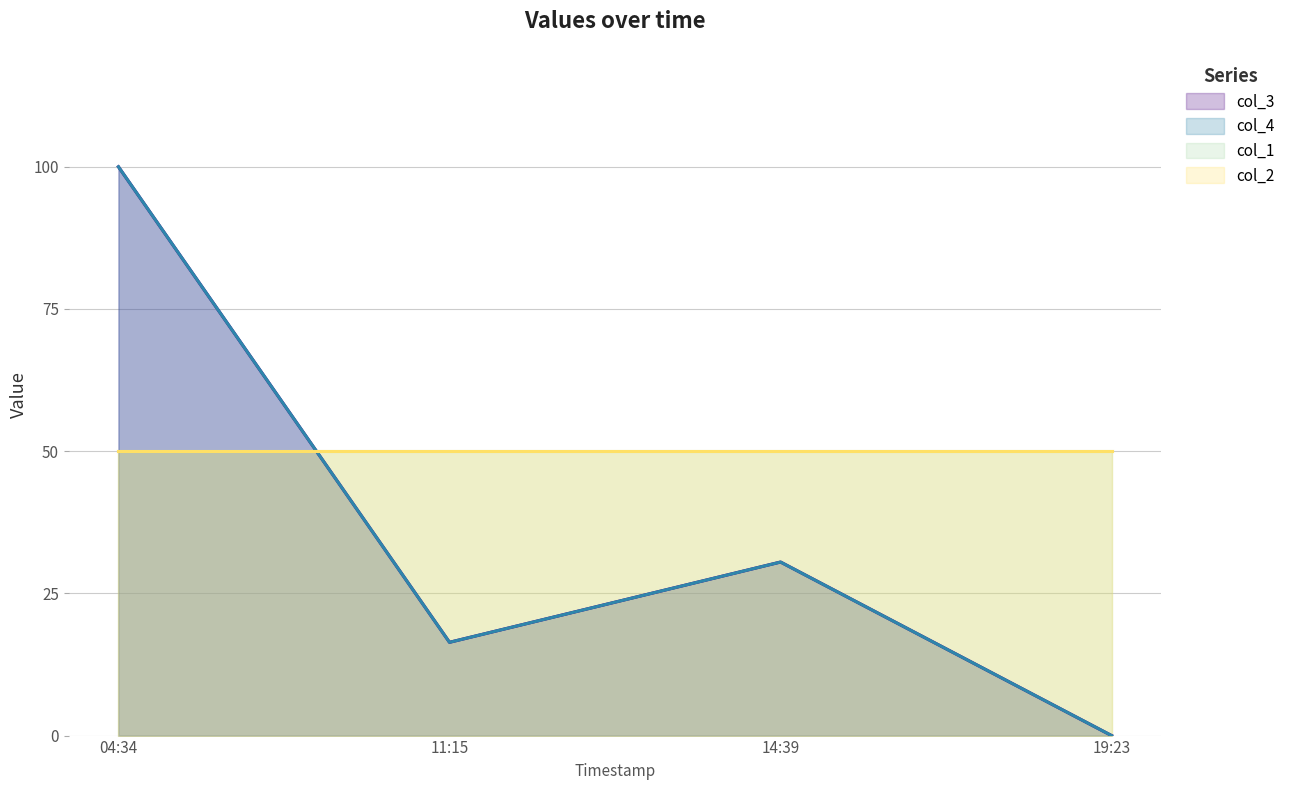

Where is the first local minimum for col_3?

11:15